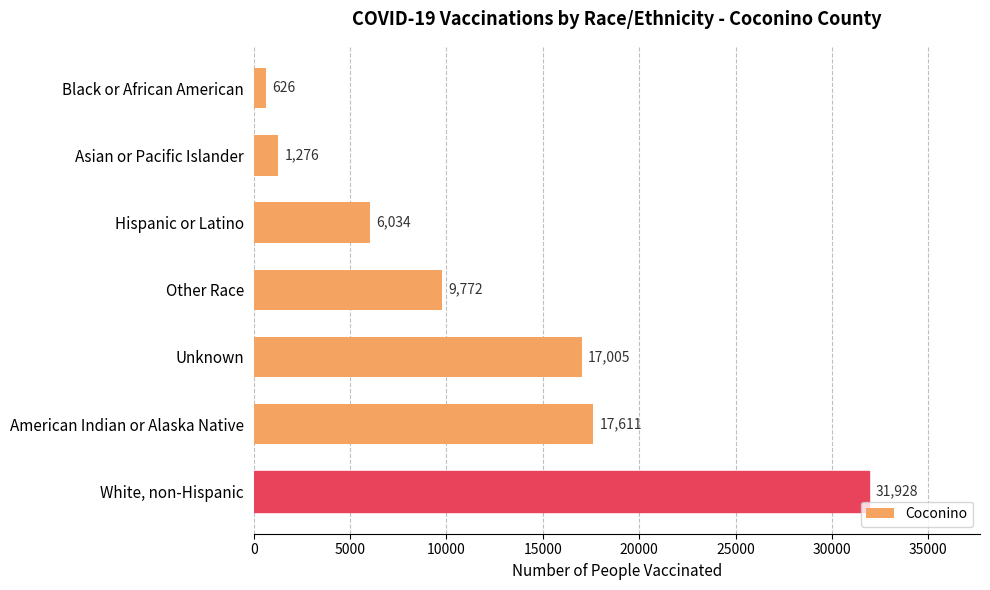

What is the change in value from Asian or Pacific Islander to Unknown?

+15729